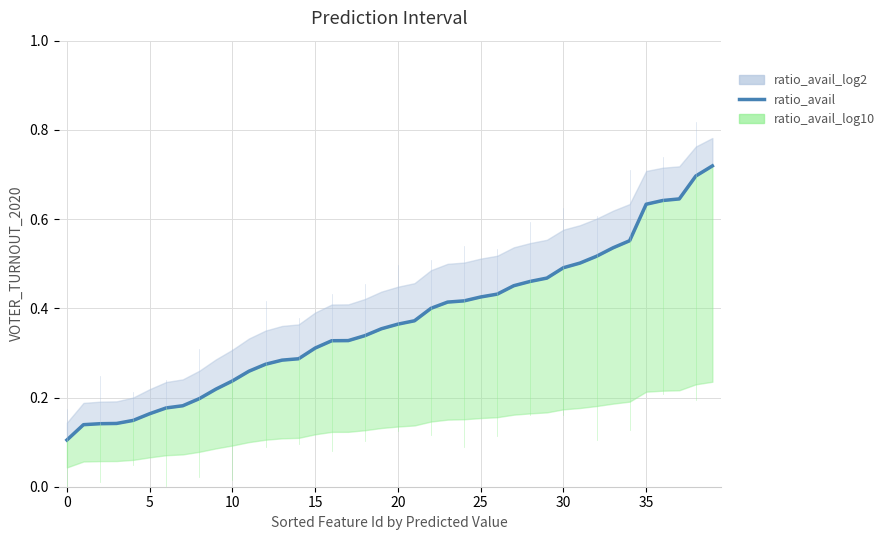

How many lines are shown in the chart?

1